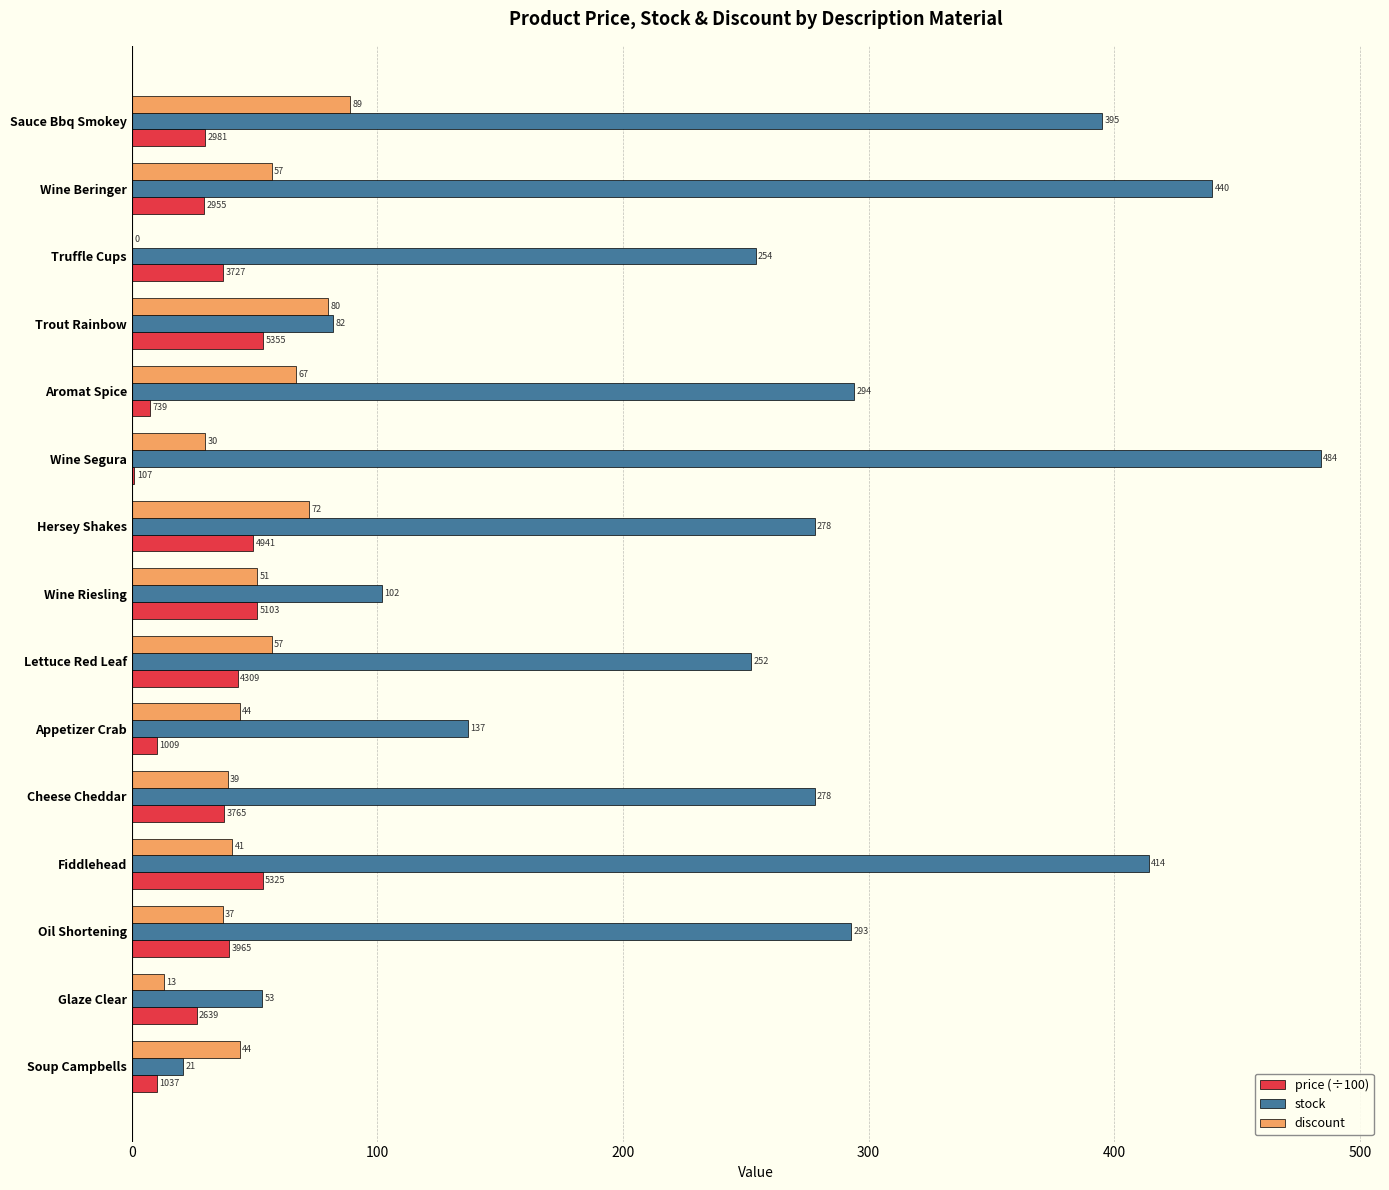

Count the number of data series in this chart.

3